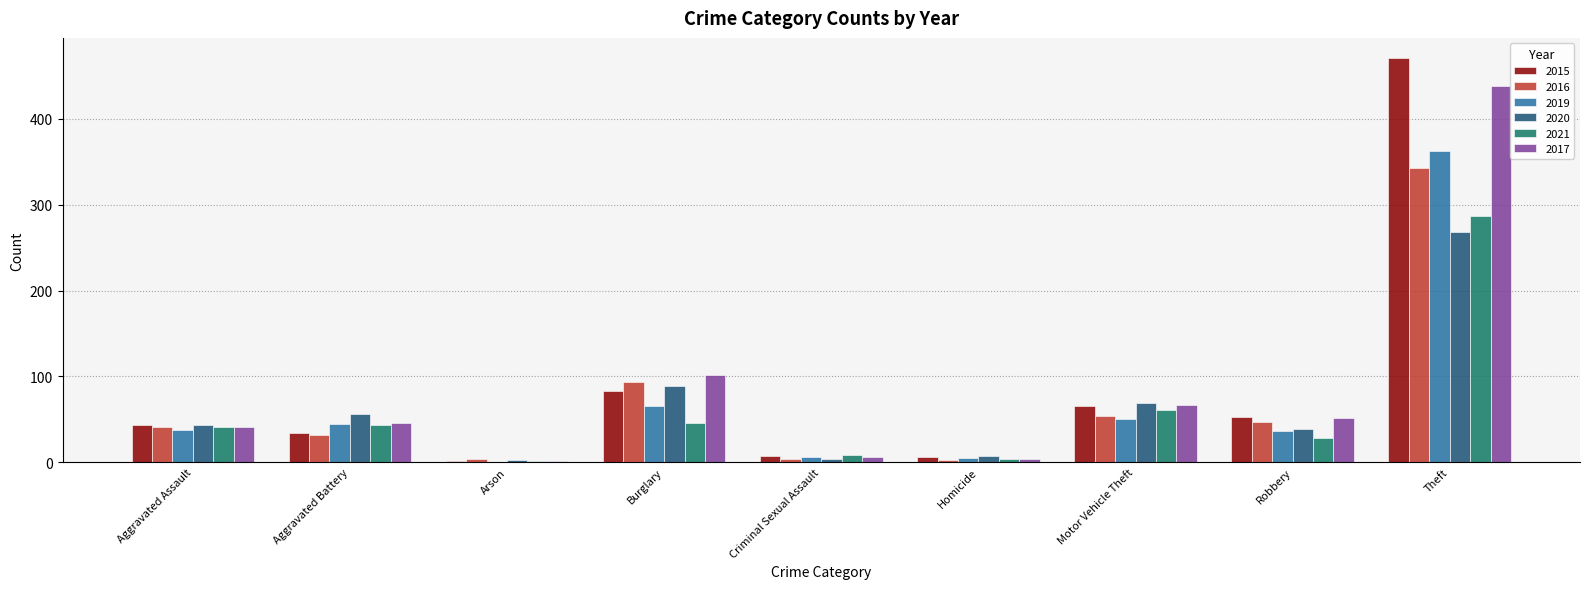

Count the number of data series in this chart.

6